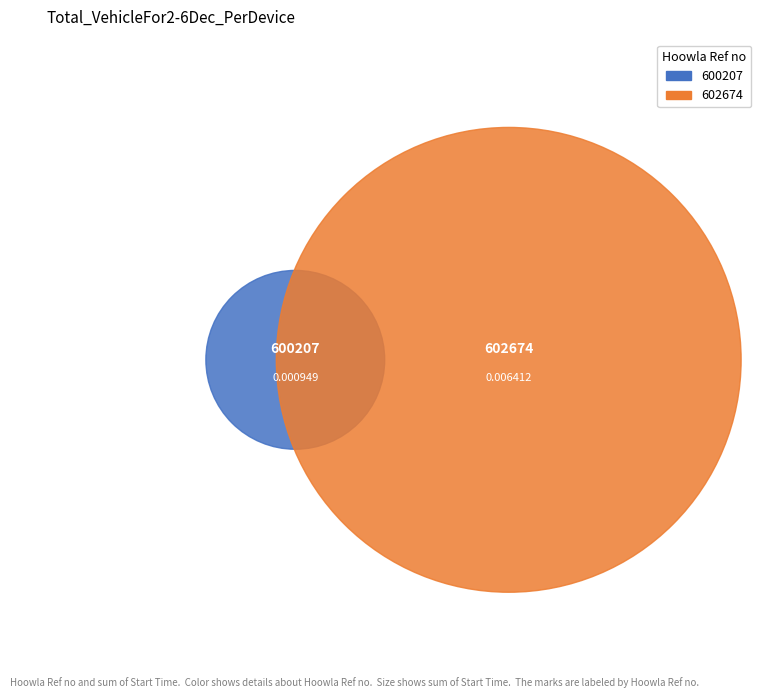

Rank the categories by value from highest to lowest.

602674, 600207